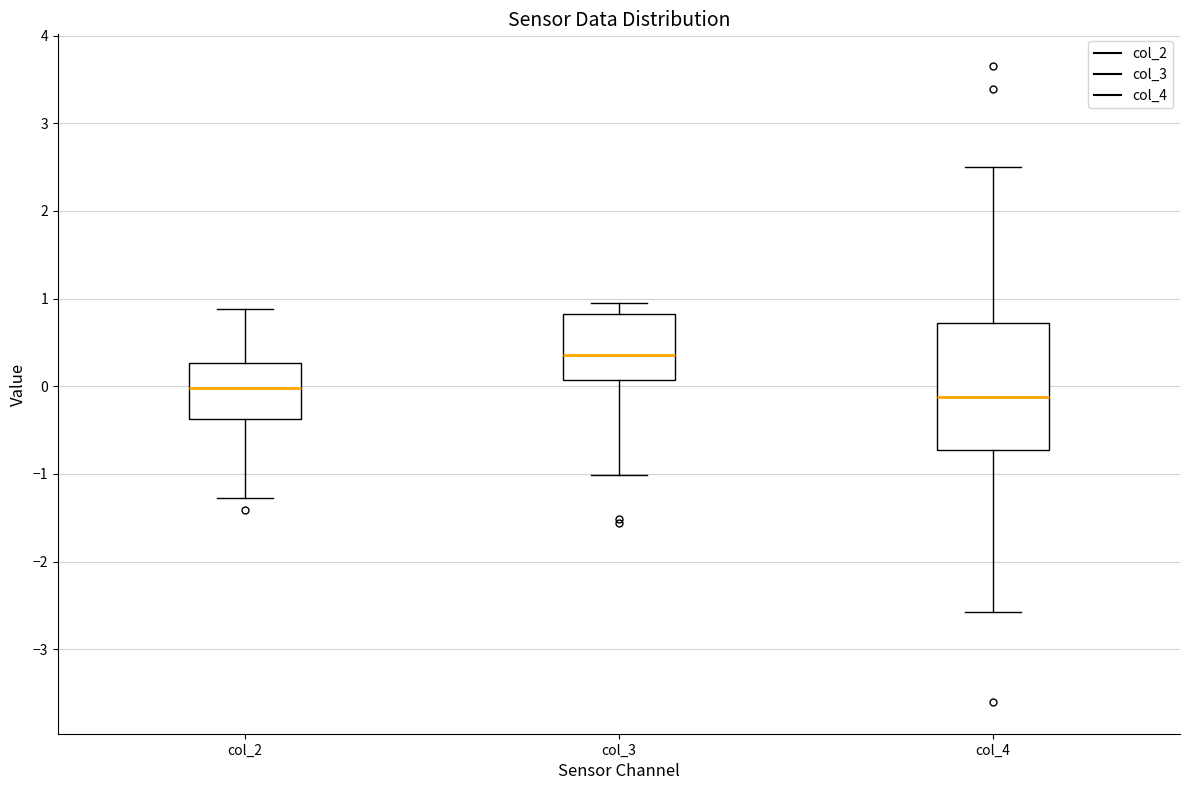

Reading left to right, transcribe this box plot: for each box, give where its median line is, the range the box spans, and where its two whiskers end, as read against the y-axis. The values are not printed on the chart, so give them approximately, as read against the axis.

col_2: median 0.0, box -0.4 to 0.3, whiskers -1.3 to 0.9
col_3: median 0.4, box 0.1 to 0.8, whiskers -1.0 to 0.9
col_4: median -0.1, box -0.7 to 0.7, whiskers -2.6 to 2.5